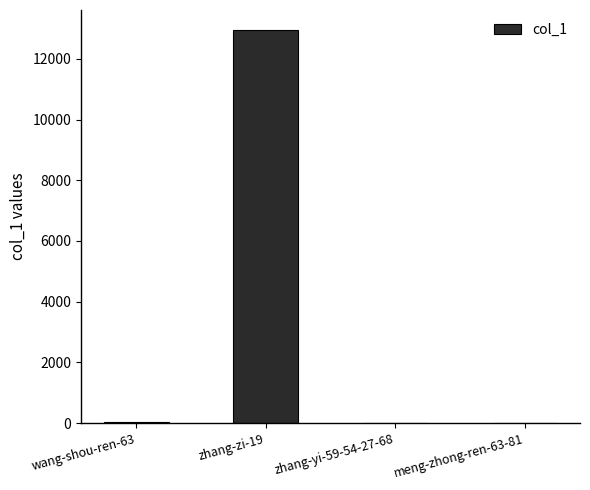

What is the maximum value shown in the chart?

12959